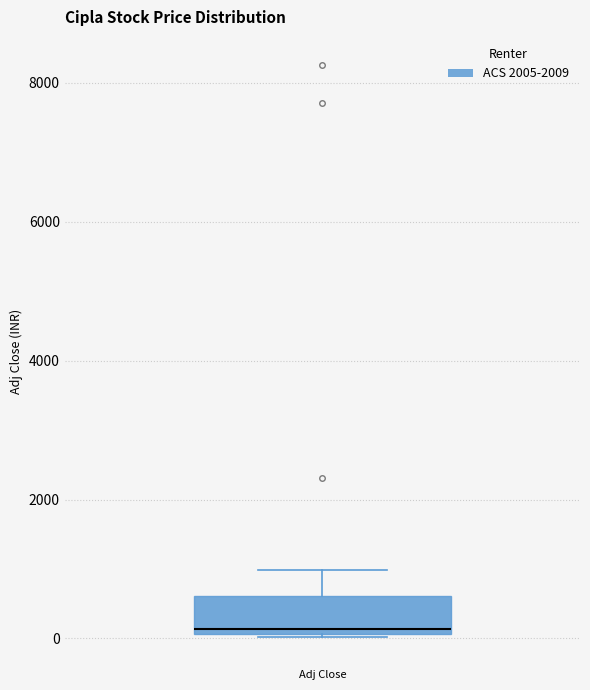

Read this box plot against the y-axis: the position of the median line, the range covered by the box, and the ends of both whiskers. The values are not printed on the chart, so give them approximately, as read against the axis.

median 200, box 0 to 600, whiskers 0 to 1000